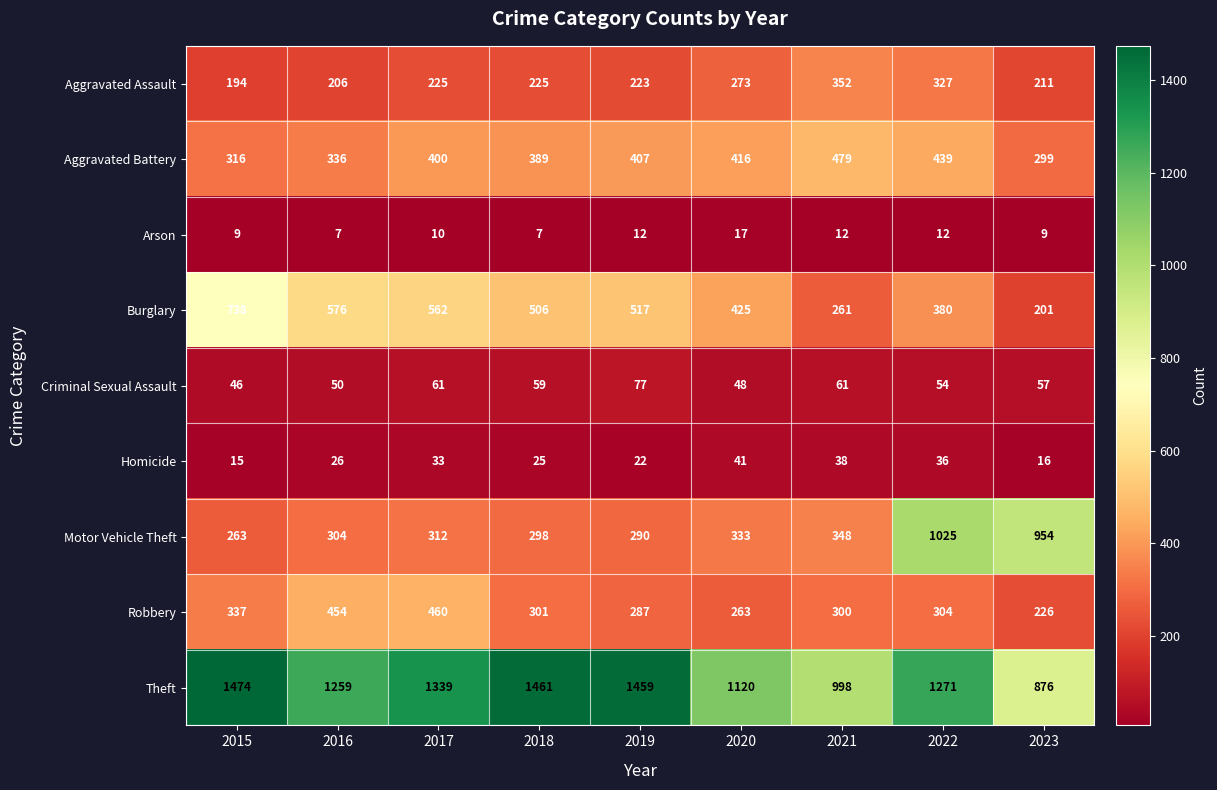

What is the difference between the Homicide values at 2016 and 2017?

7